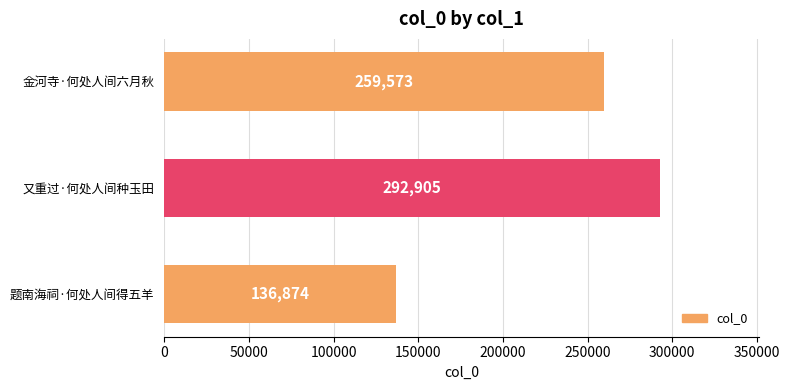

What is the change in value from 题南海祠·何处人间得五羊 to 金河寺·何处人间六月秋?

+122699